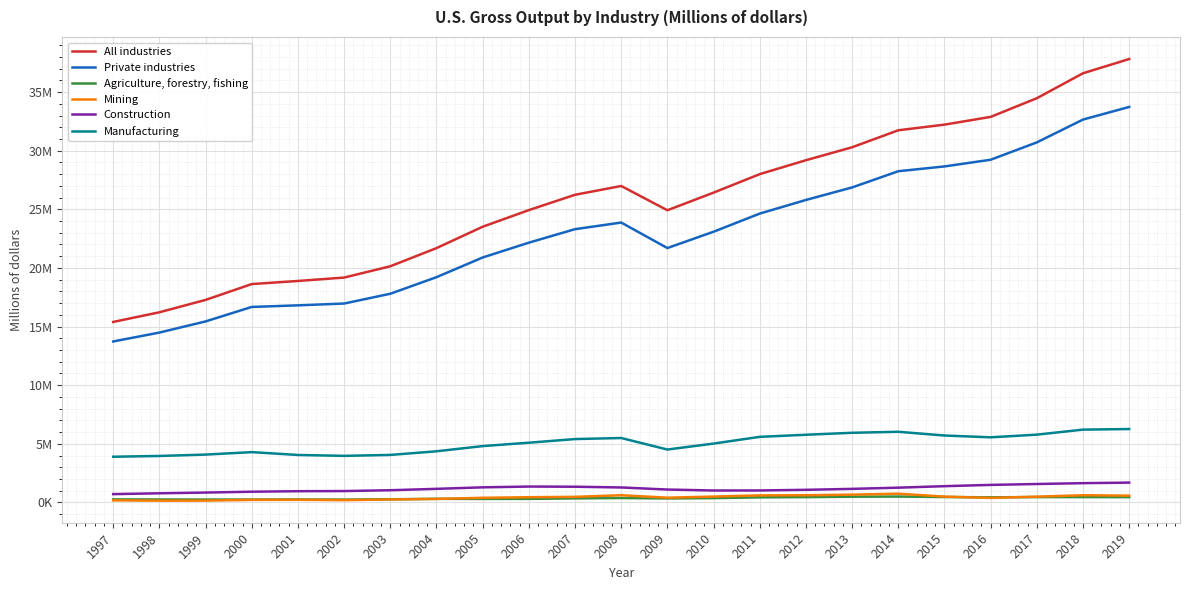

Is it true that Private industries equals 16192544 at 2008?

False